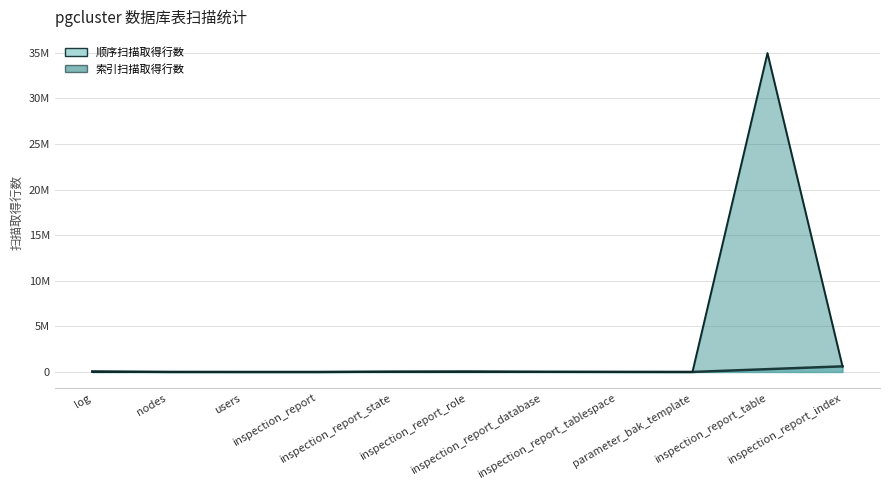

What is the approximate value of 顺序扫描取得行数_line at inspection_report_state, to the nearest 50?

41650